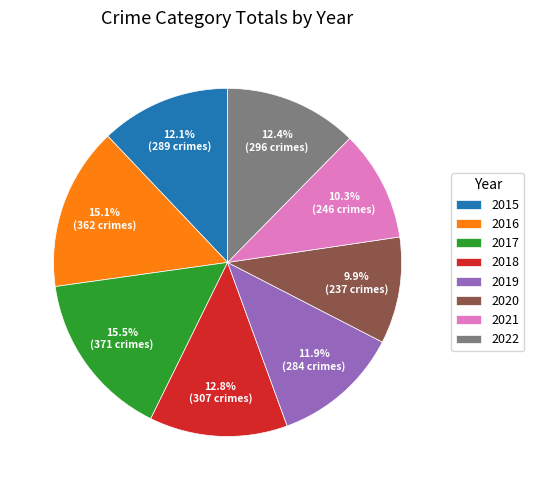

What portion of the pie excludes 2017?

84.5%